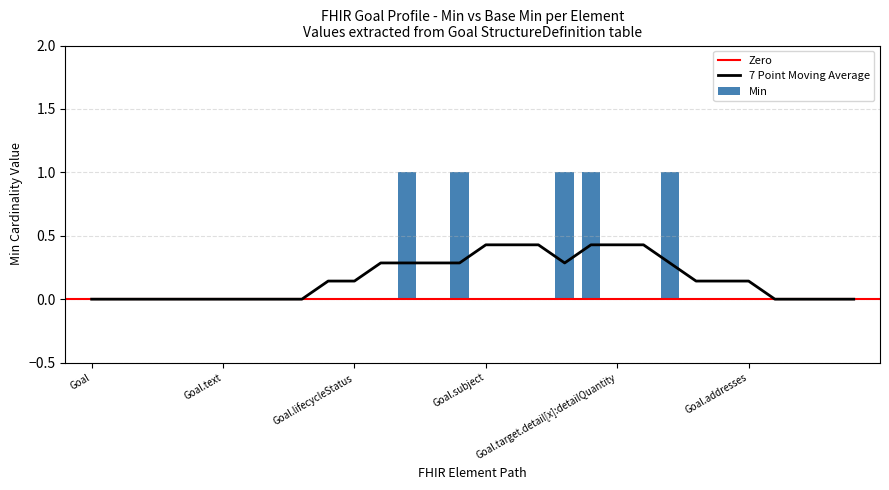

Does the chart contain any negative values?

No